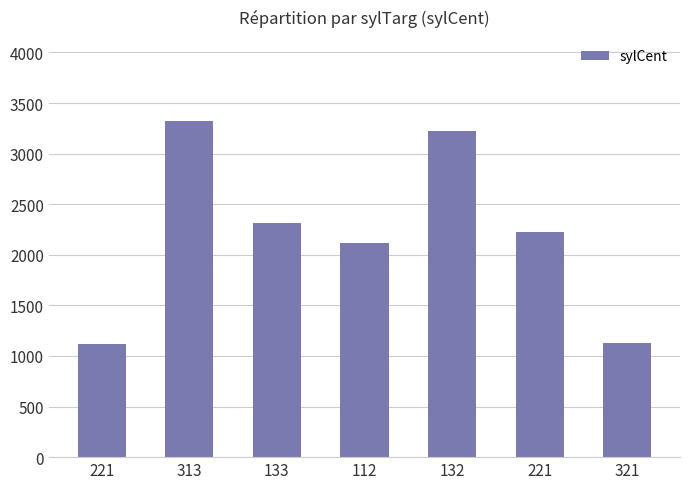

List the labels in order of value, smallest first.

221, 321, 112, 221, 133, 132, 313